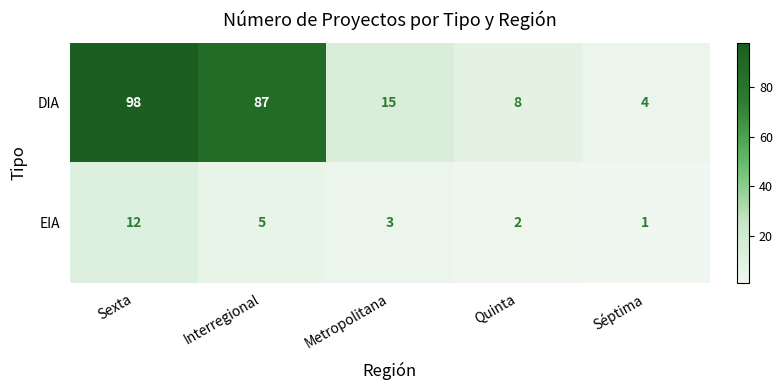

Where is EIA nearest to the value 6?

Interregional